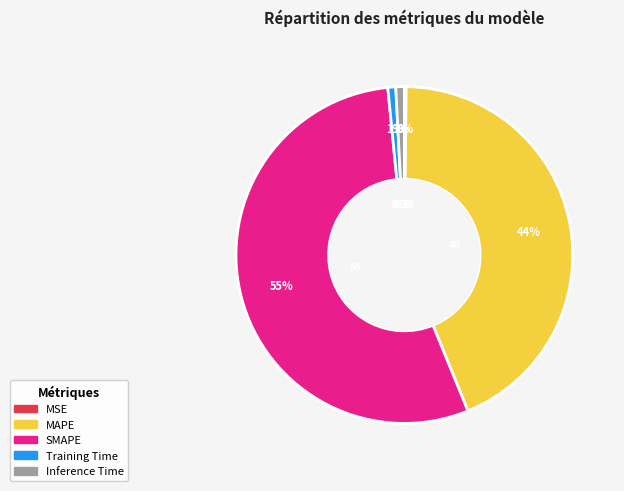

Combined, do SMAPE and Training Time account for over 50%?

Yes